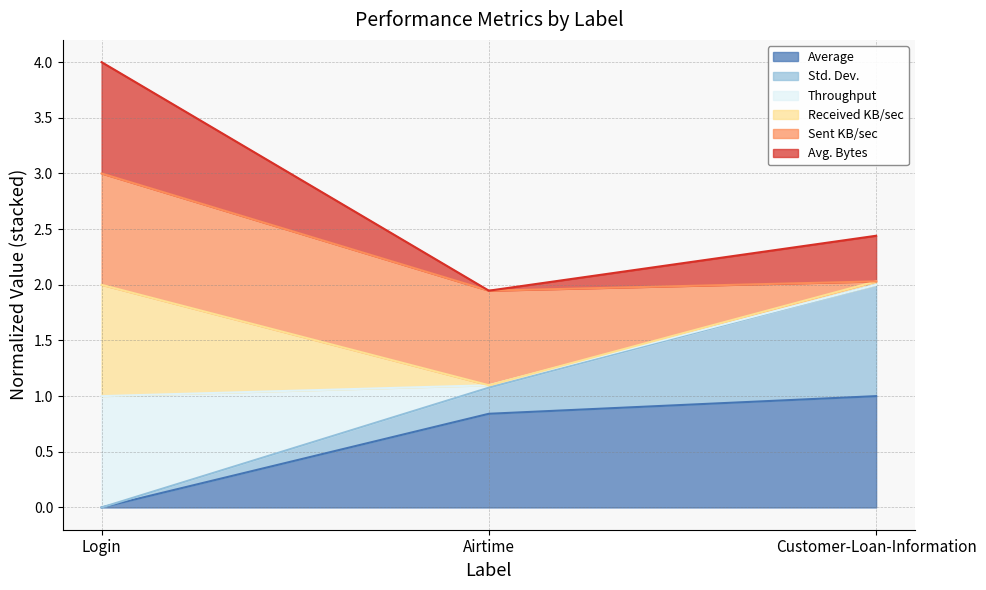

What is the average value of the Average series?

0.6